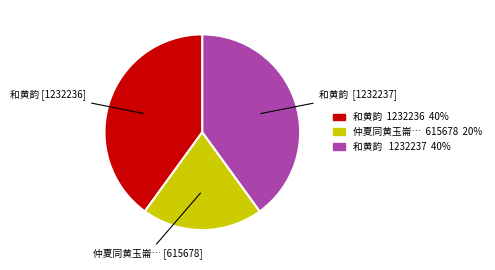

Is there a majority slice in this chart?

No